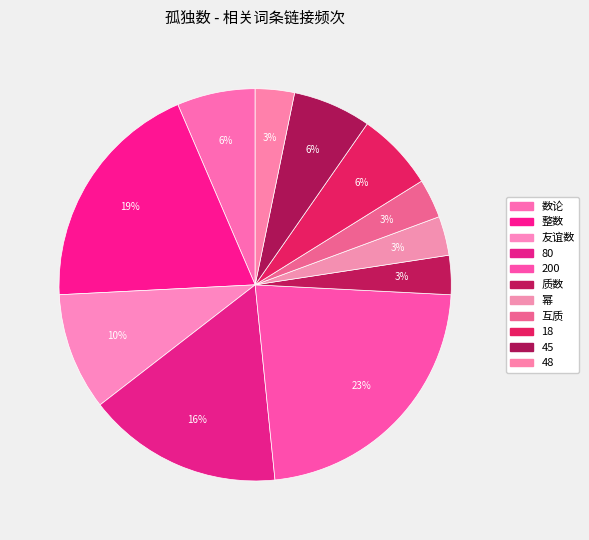

How many slices are in this pie chart?

11